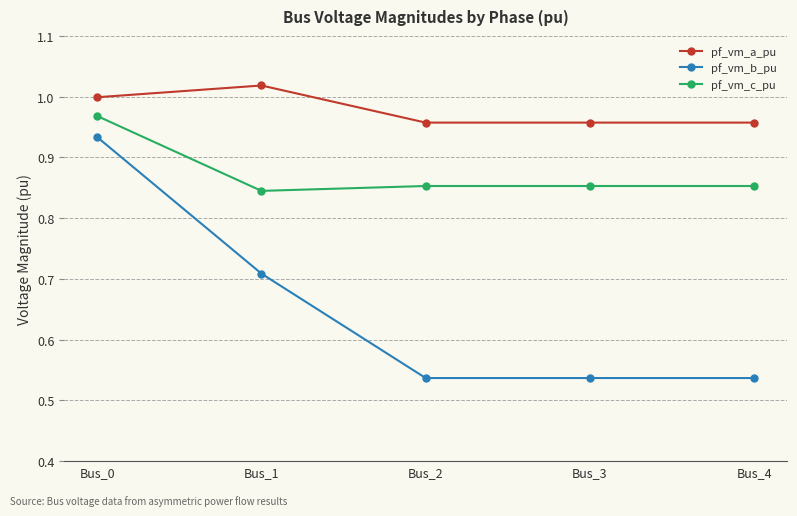

How many lines are shown in the chart?

3